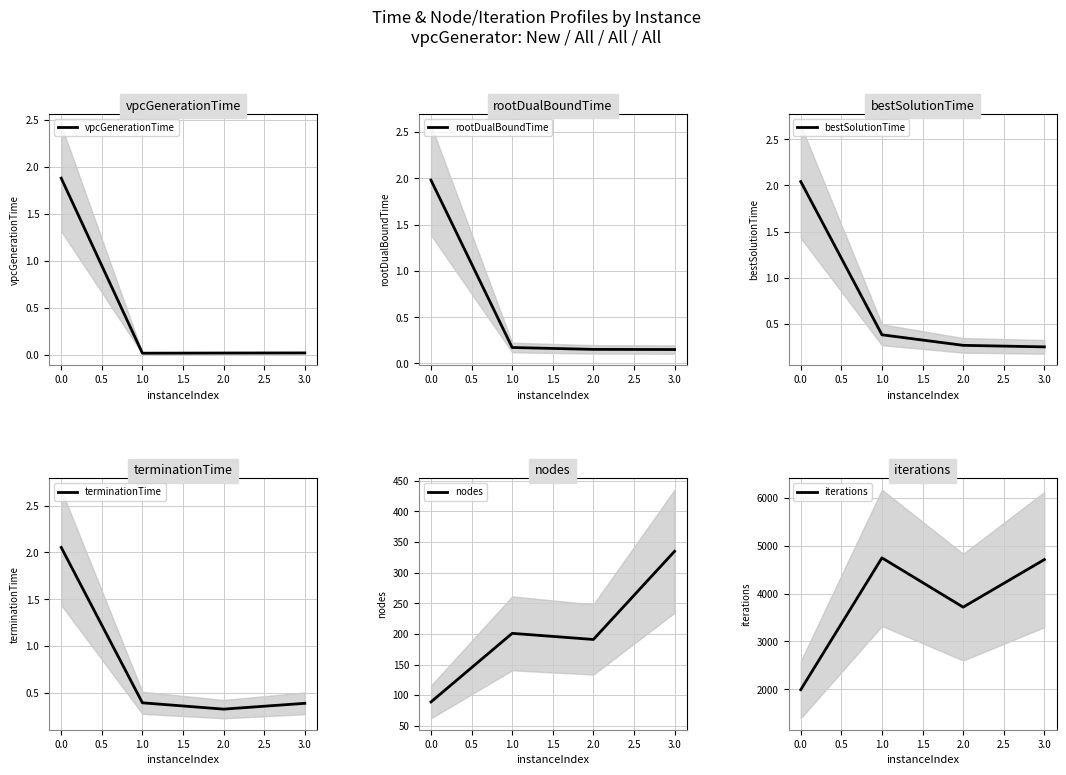

Read the nodes value at 1.0.

201